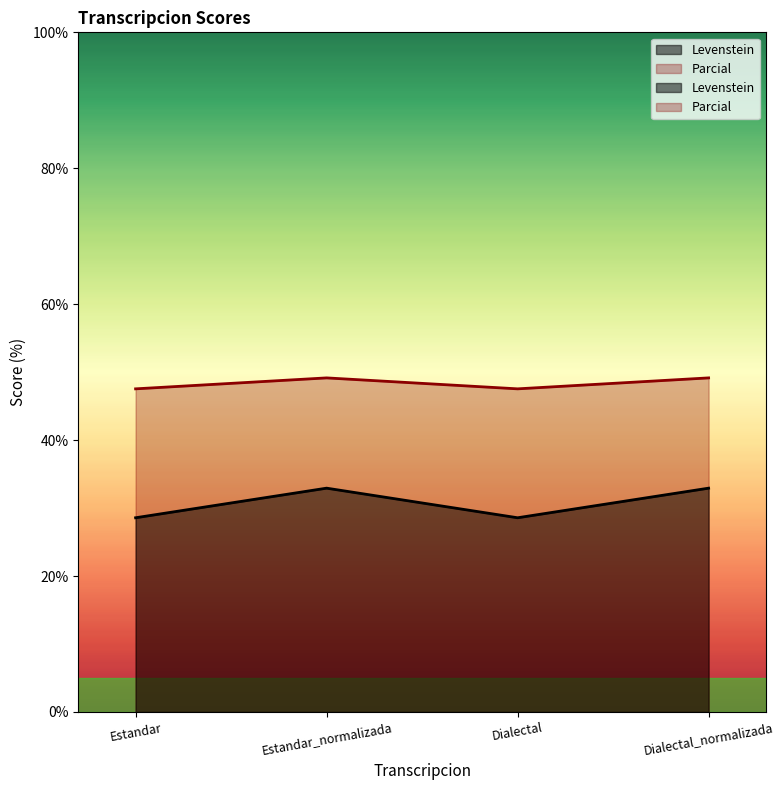

True or false: Parcial has more than 2 points higher than both neighbors.

False